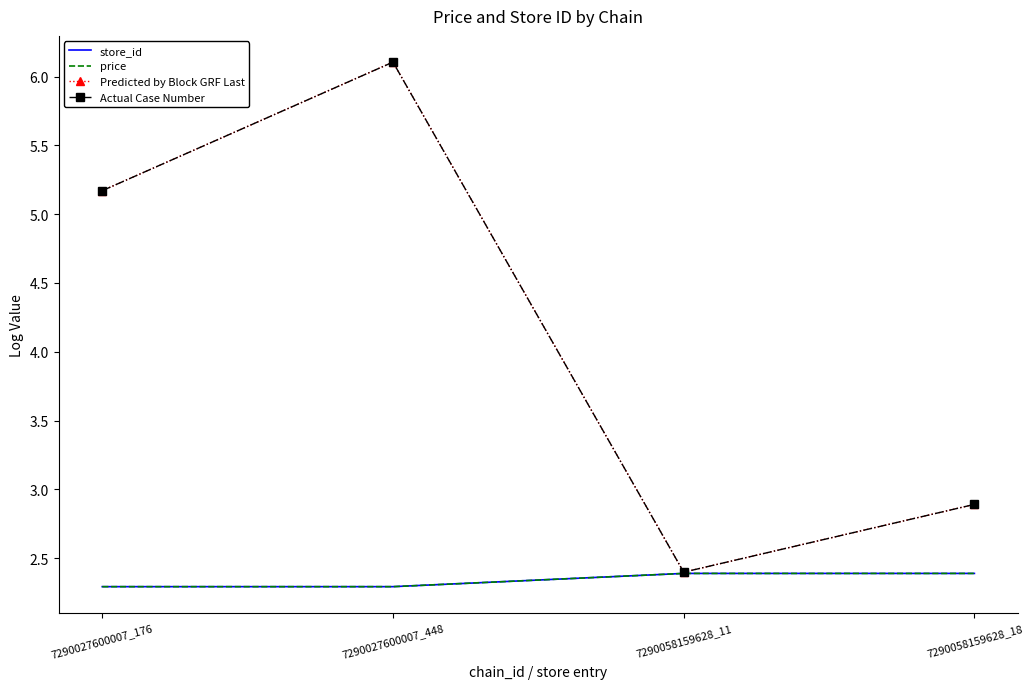

Which series has the largest range (max minus min)?

Predicted by Block GRF Last